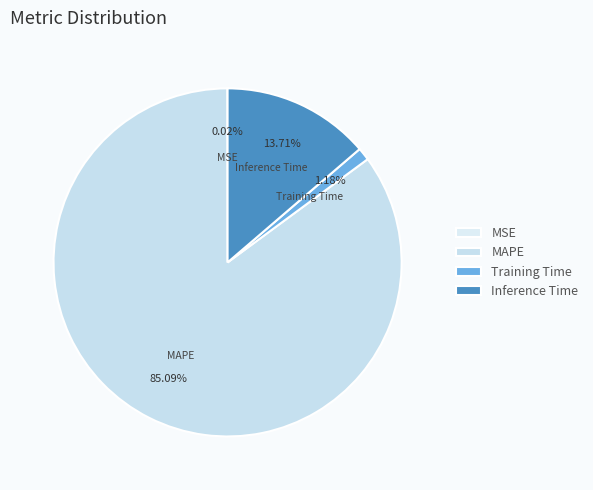

Does MAPE represent more than half of the total?

Yes